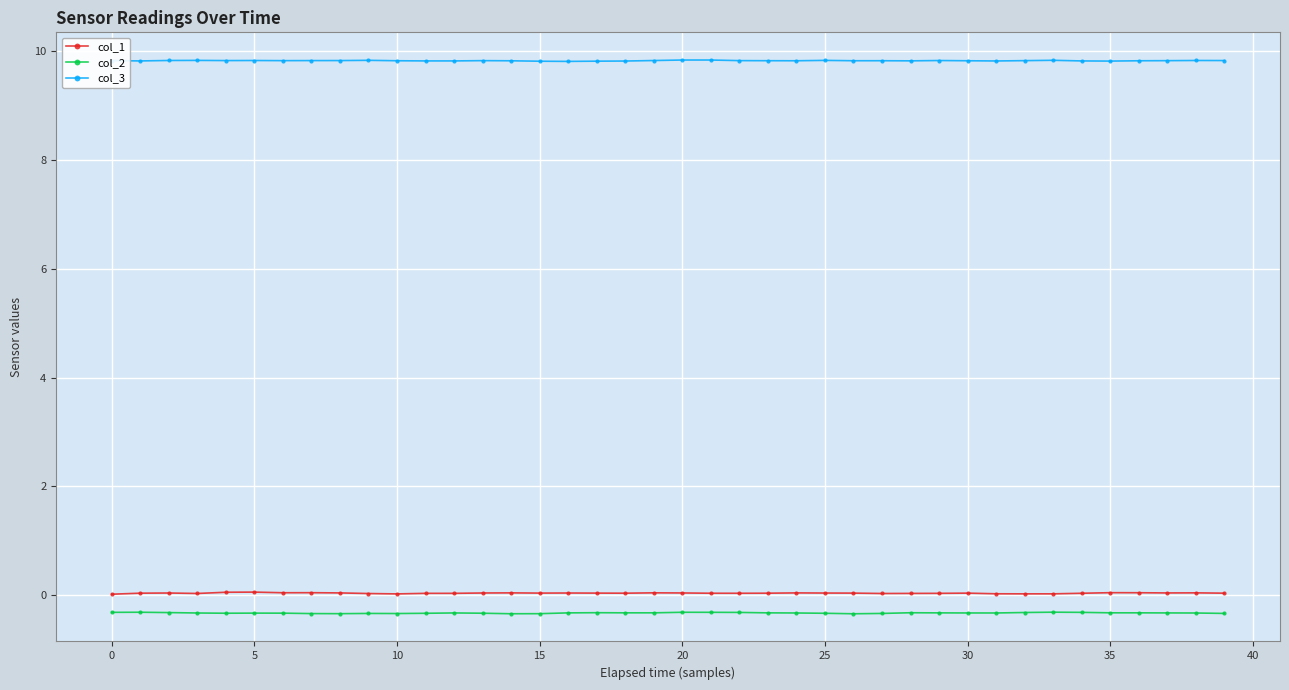

True or false: col_1 and col_3 intersect in this chart.

False